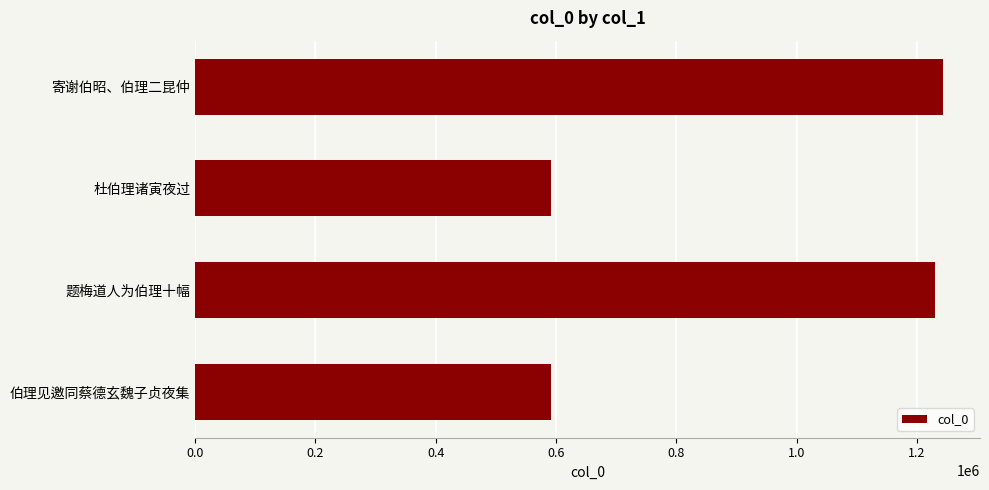

How many data points are less than 1230463?

2